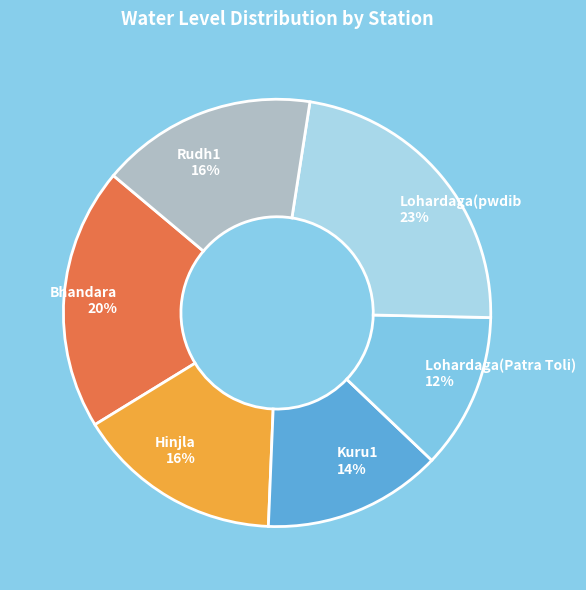

Is the sum of Bhandara and Lohardaga(pwdib greater than half?

No